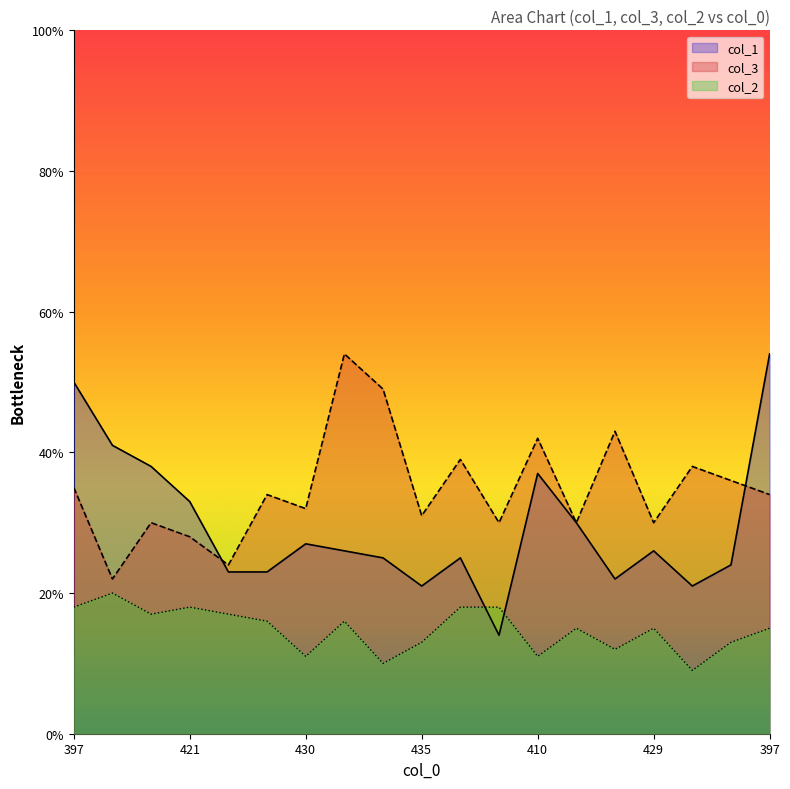

What is the sum of all col_1 values?

560